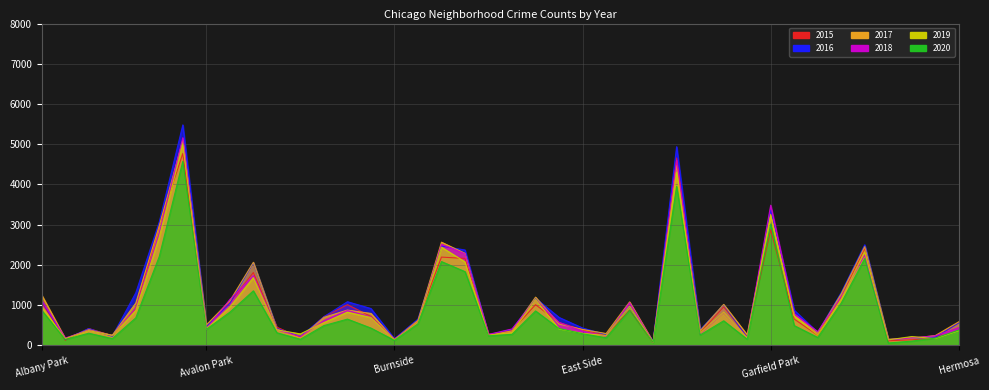

What are all the series names shown in the legend?

2015, 2016, 2017, 2018, 2019, 2020